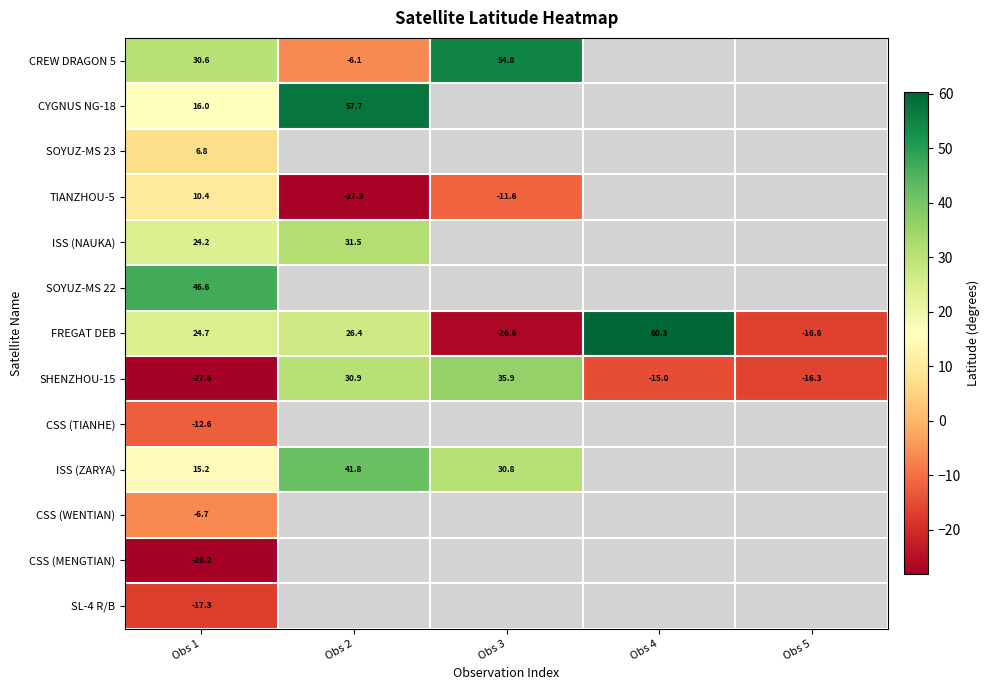

What is the difference between the second highest and second lowest values in the SHENZHOU-15 series?

47.1